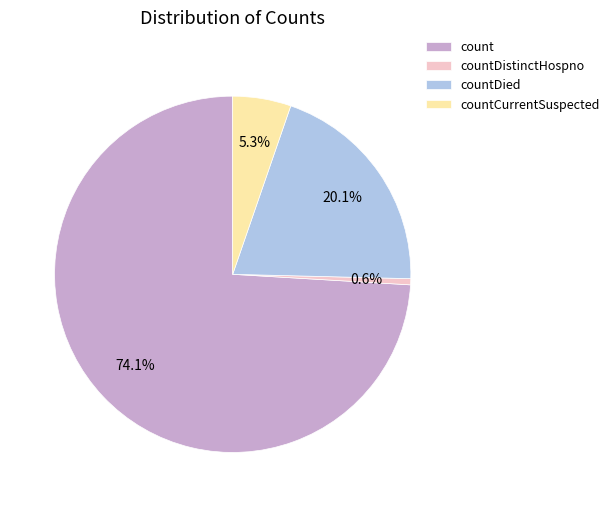

Which category accounts for the majority?

count